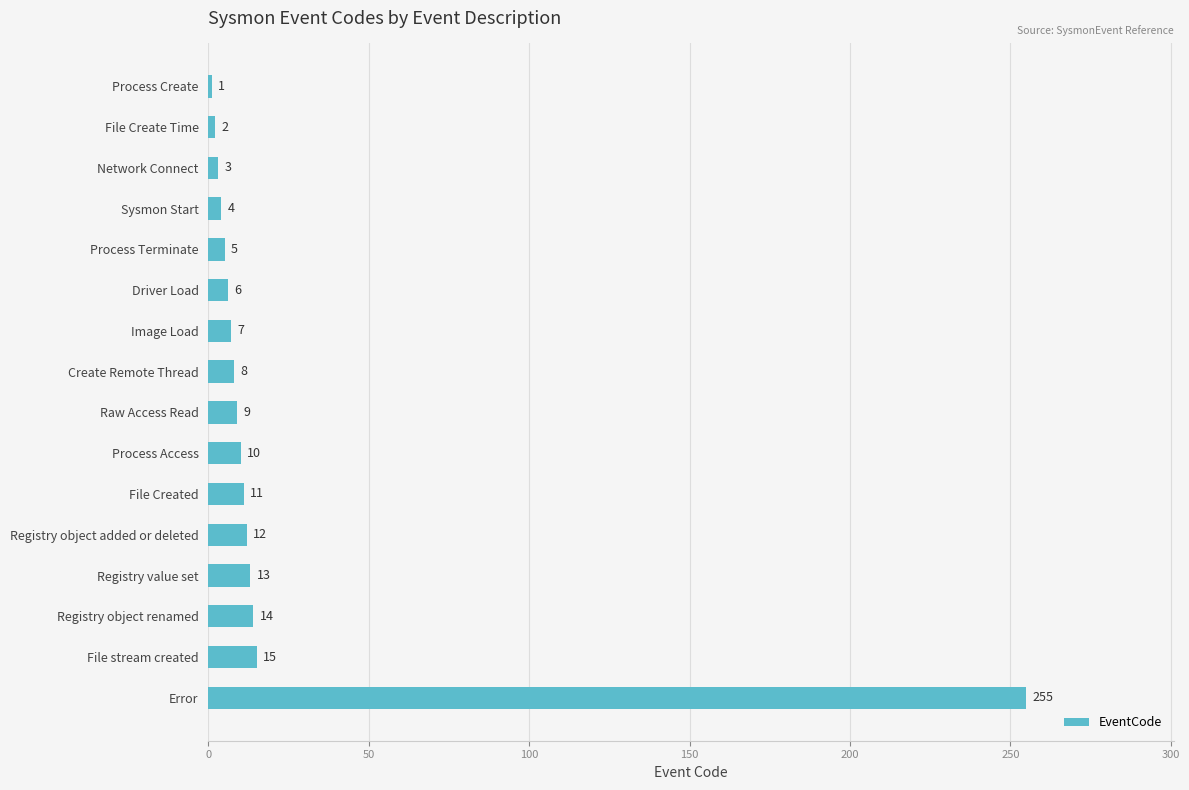

How many bars are there in total?

16